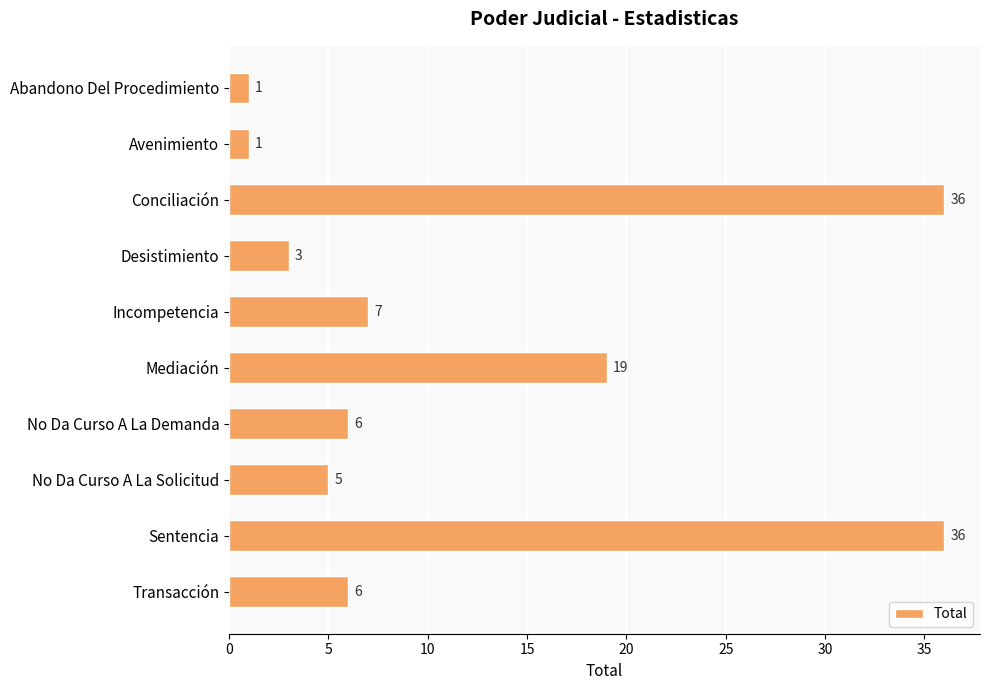

Reading bottom to top, extract all data points from this chart.

Transacción=6	Sentencia=36	No Da Curso A La Solicitud=5	No Da Curso A La Demanda=6	Mediación=19	Incompetencia=7	Desistimiento=3	Conciliación=36	Avenimiento=1	Abandono Del Procedimiento=1